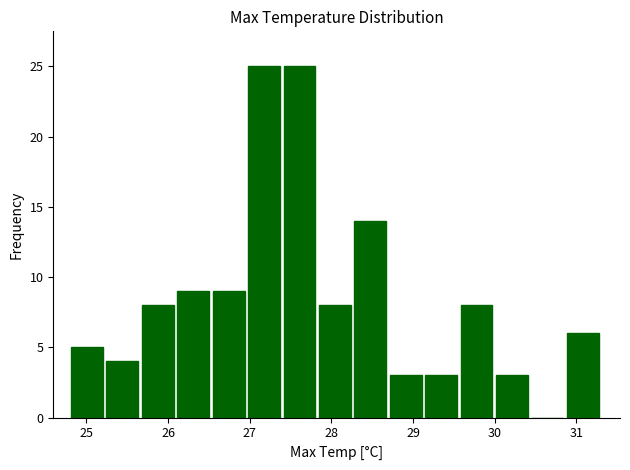

Reading left to right, transcribe this chart: for each bar, give the range it covers on the x-axis and its height. Neither the bar edges nor the heights are printed on the chart, so give them approximately, as read against the axes.

24.8 to 25.2: 5
25.2 to 25.7: 4
25.7 to 26.1: 8
26.1 to 26.5: 9
26.5 to 27.0: 9
27.0 to 27.4: 25
27.4 to 27.8: 25
27.8 to 28.3: 8
28.3 to 28.7: 14
28.7 to 29.2: 3
29.2 to 29.6: 3
29.6 to 30.0: 8
30.0 to 30.5: 3
30.5 to 30.9: 0
30.9 to 31.3: 6